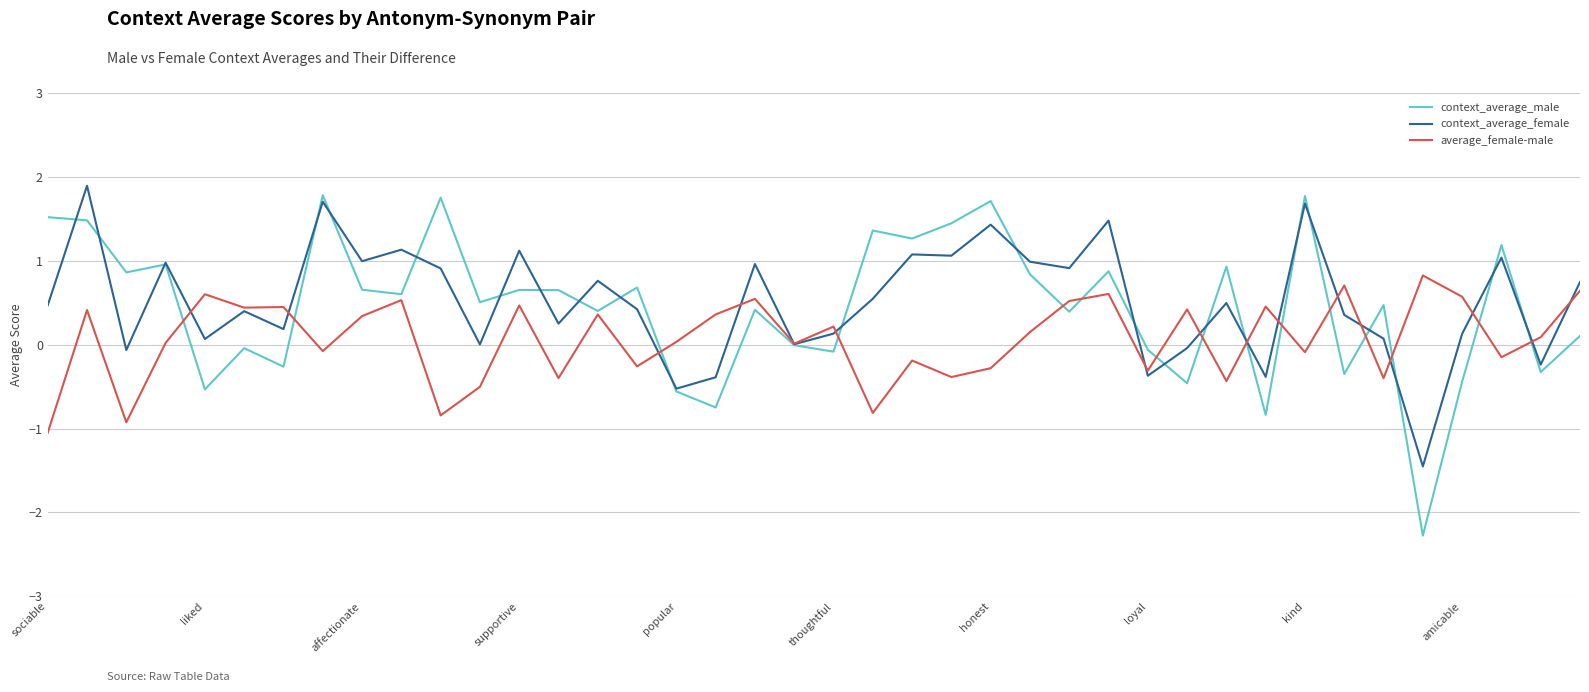

Which series has the widest spread of values?

context_average_male